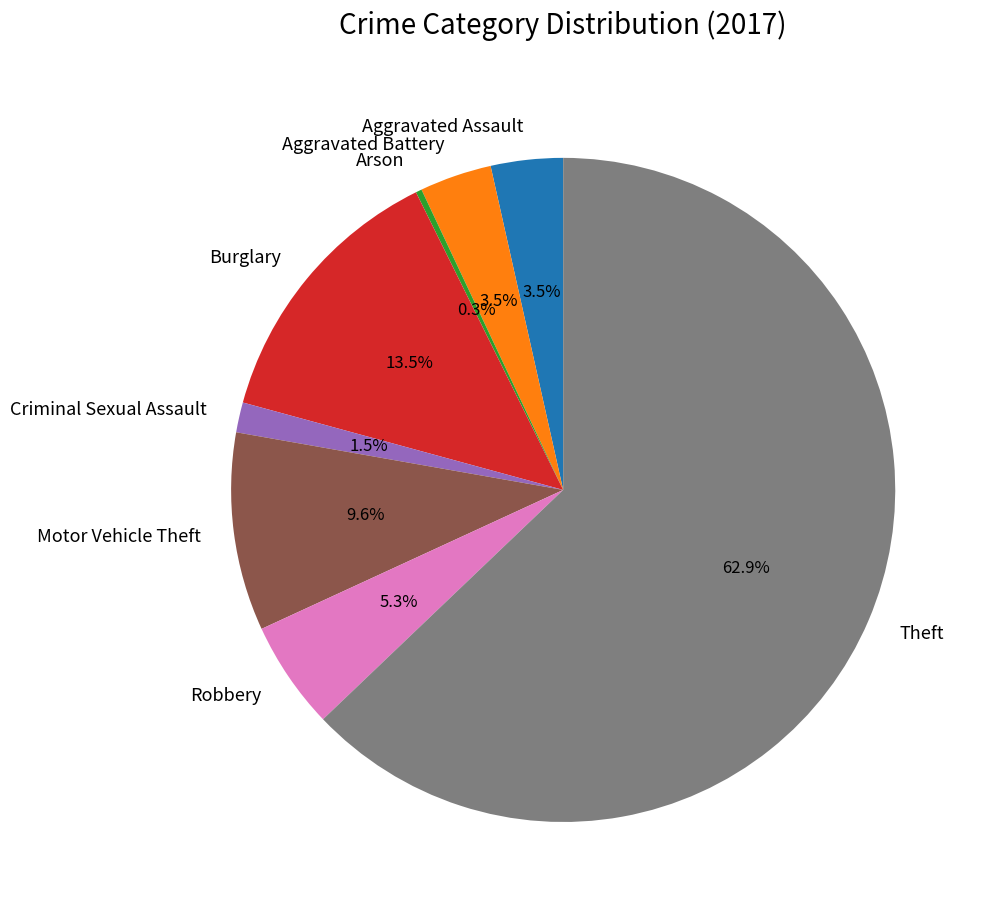

Which category has the biggest portion of the pie?

Theft